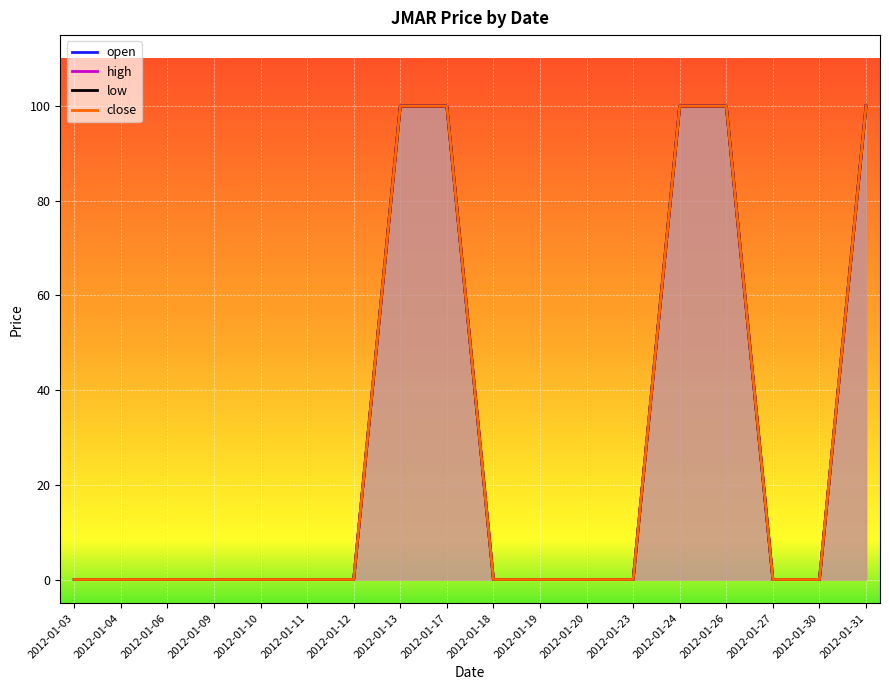

How many positive values does the low series have?

5